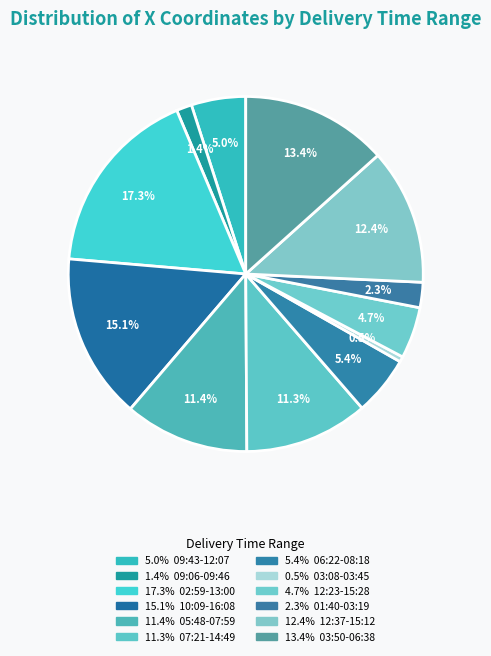

How many slices are in this pie chart?

12